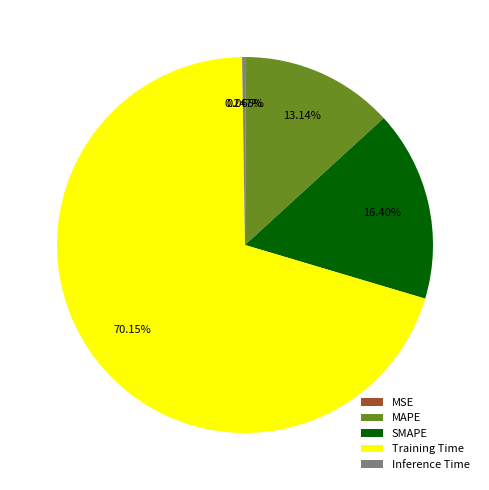

Which category has the biggest portion of the pie?

Training Time